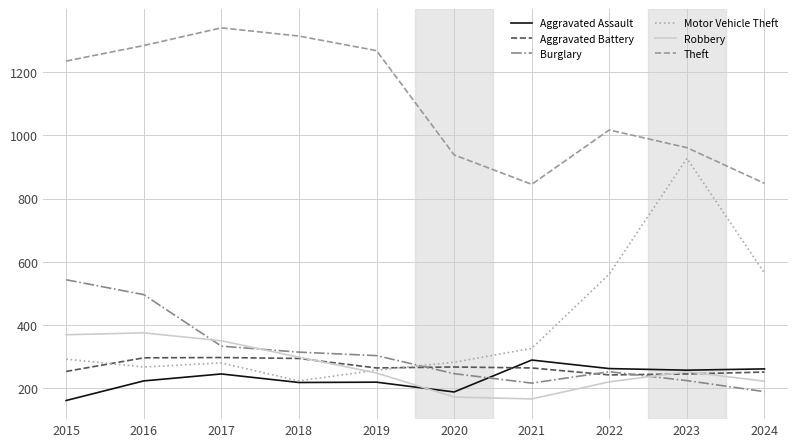

At 2017, list the series in order from largest to smallest.

Theft, Robbery, Burglary, Aggravated Battery, Motor Vehicle Theft, Aggravated Assault